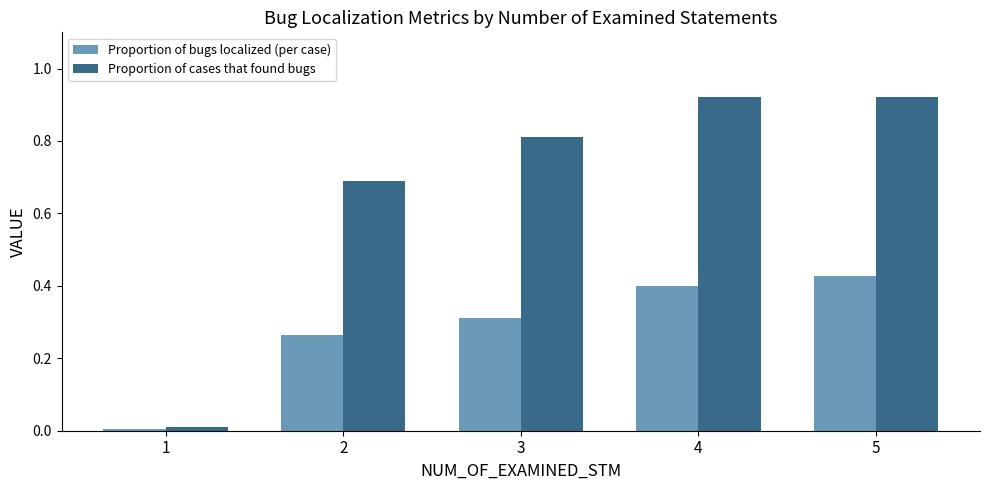

True or false: Proportion of cases that found bugs has a value of 0.9 at 2.

False